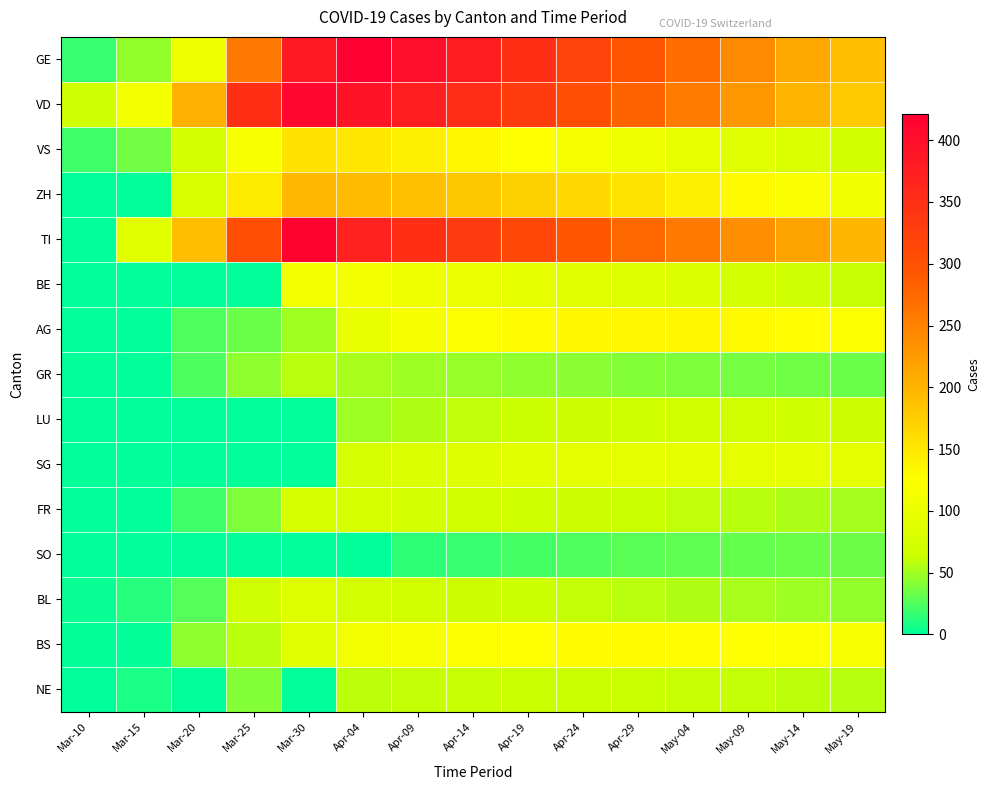

What is the total value across all series at Apr-29?

1880